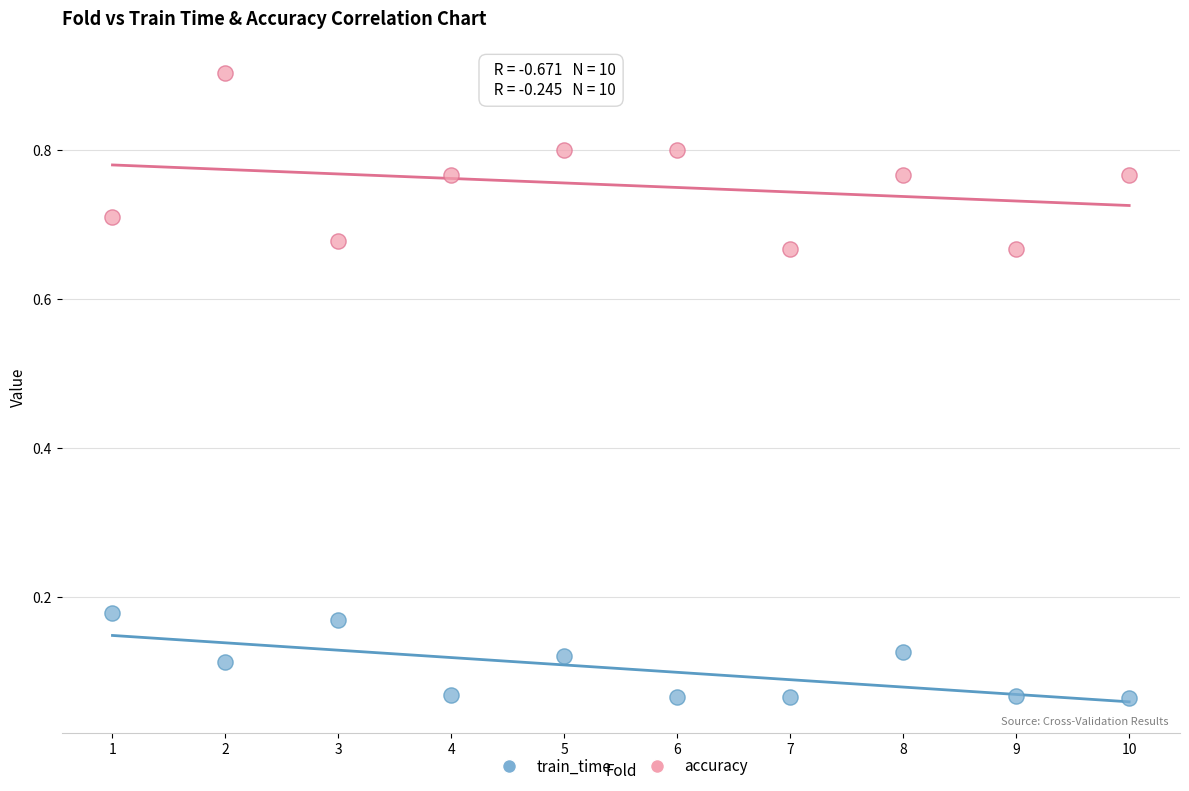

Which series has the widest spread of Y values?

accuracy